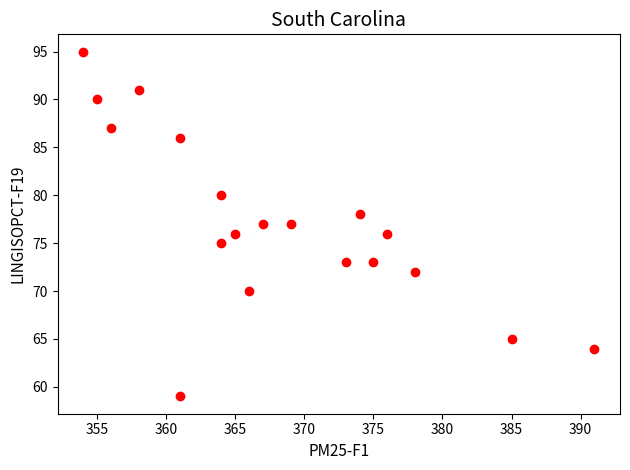

What is the range of Y values (max minus min)?

36